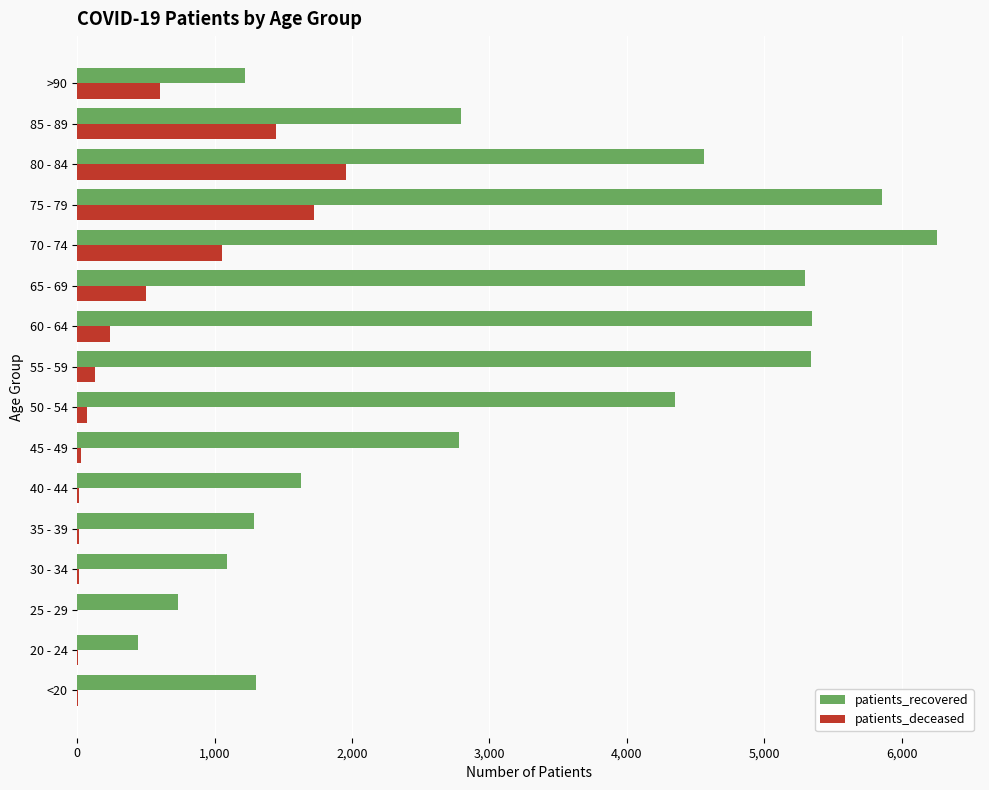

What is the greatest value displayed?

6258